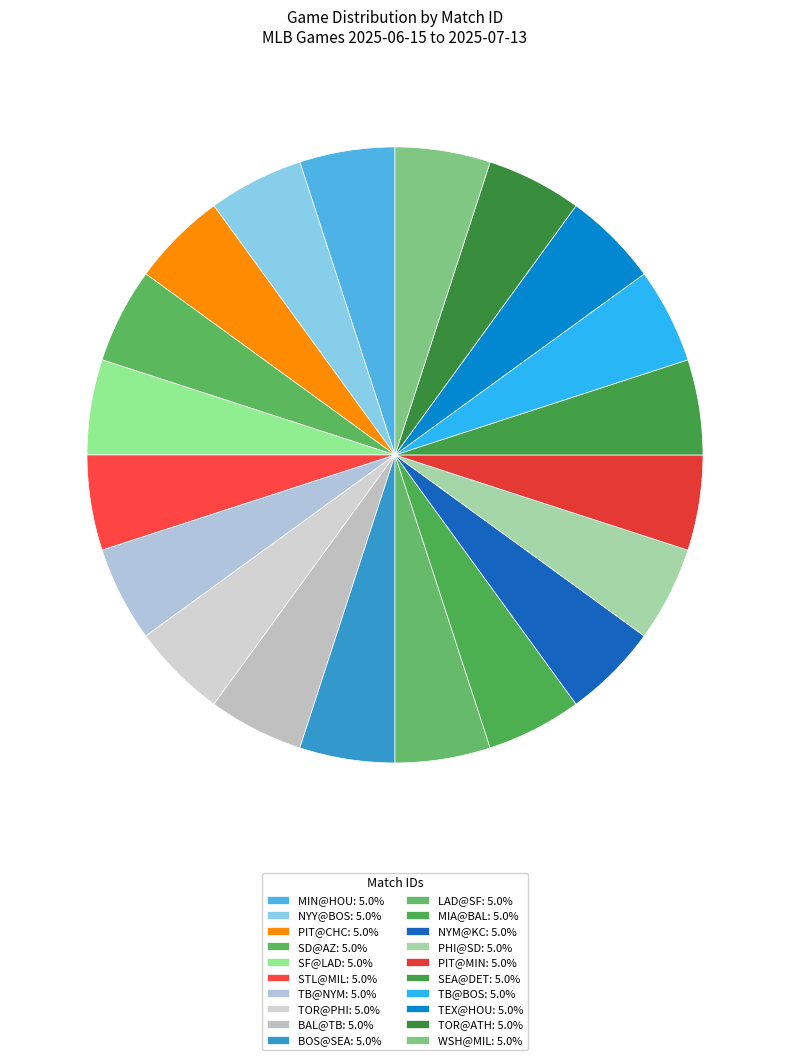

The MIN@HOU slice represents 5% of the pie. True or false?

True